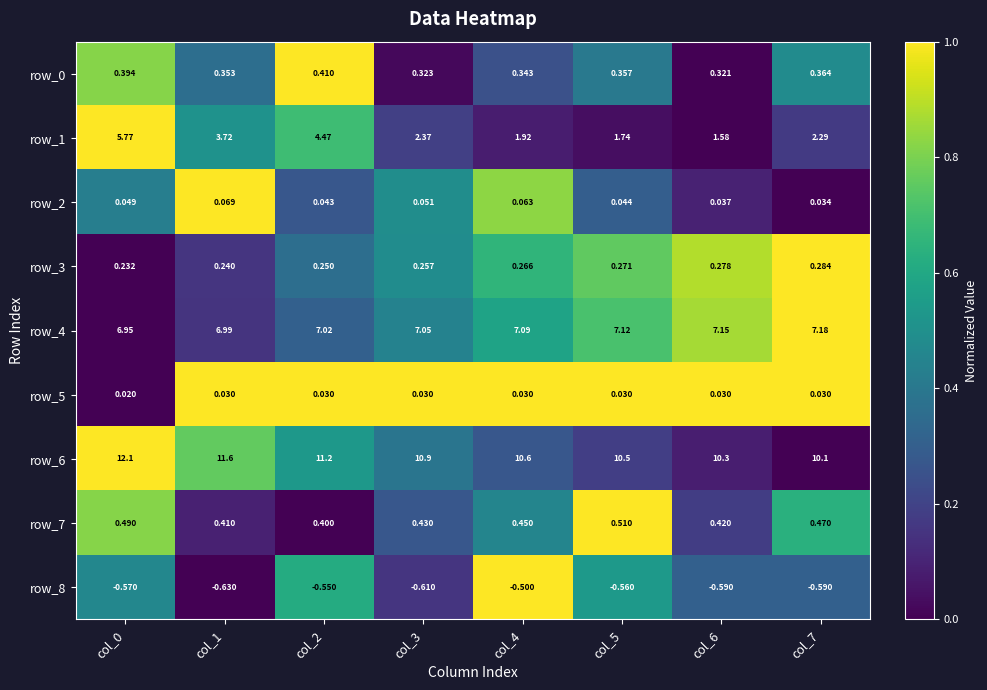

Is the value of row_7 at col_0 greater than the value of row_0 at col_2?

Yes